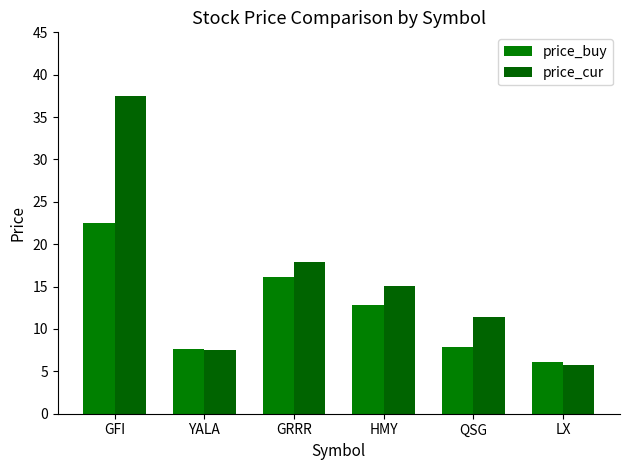

What is the sum of all price_buy values?

73.2